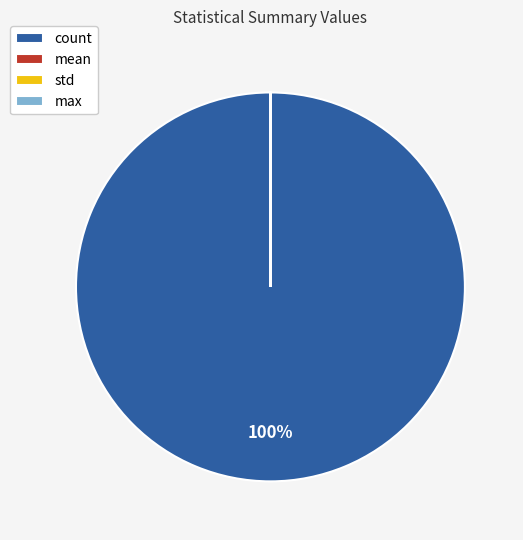

To the nearest percent, what is the average slice percentage?

25%